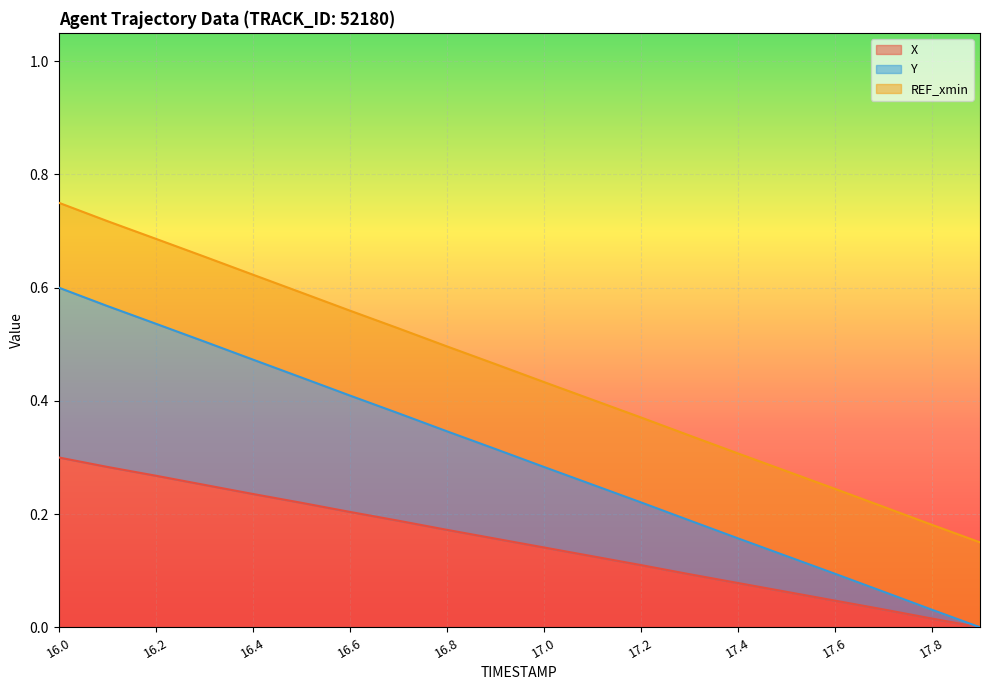

True or false: Y and X intersect in this chart.

False